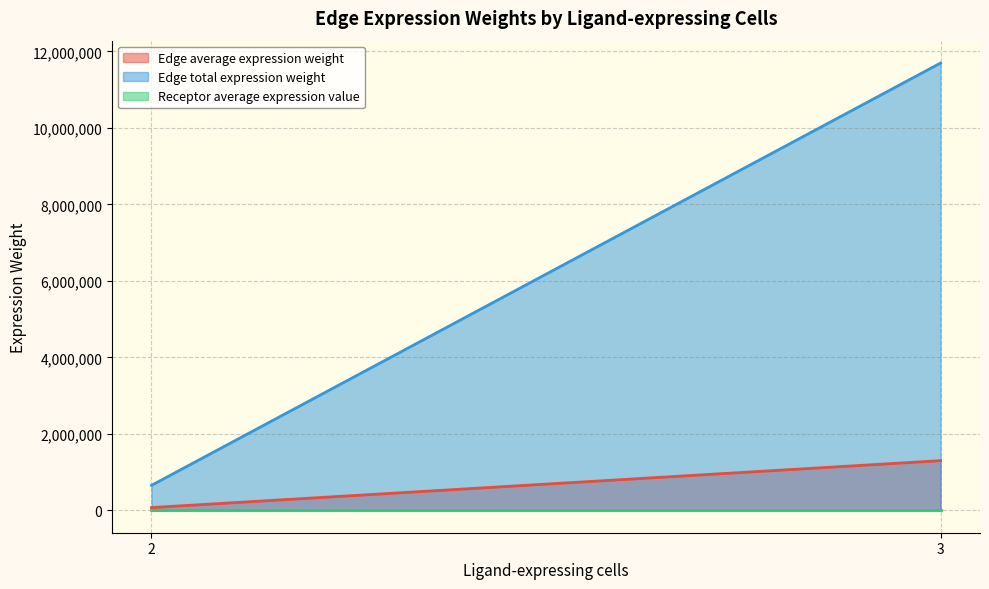

The value of Edge average expression weight at 3 is 1299270.1. True or false?

True